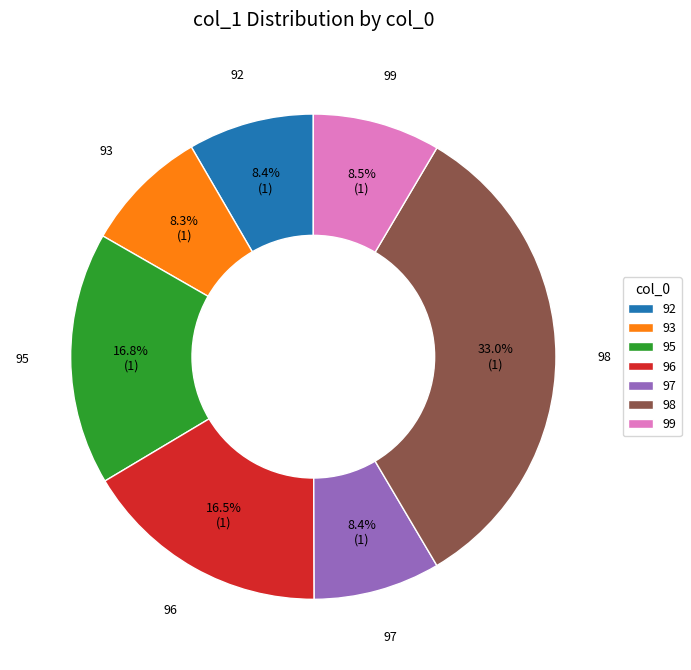

True or false: 98 accounts for 15% of the total.

False